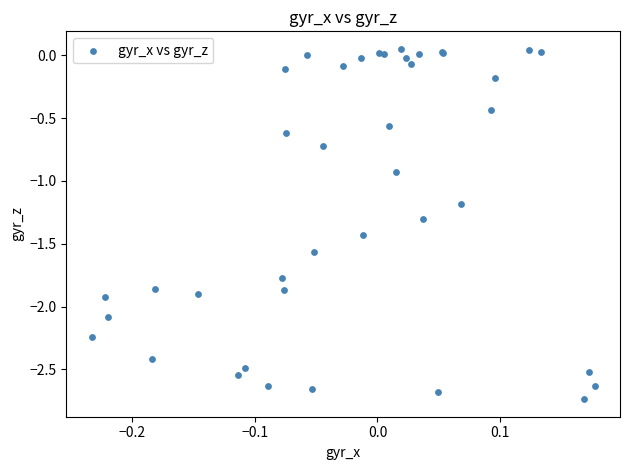

What Y value in the scatter plot is closest to -1?

-0.9